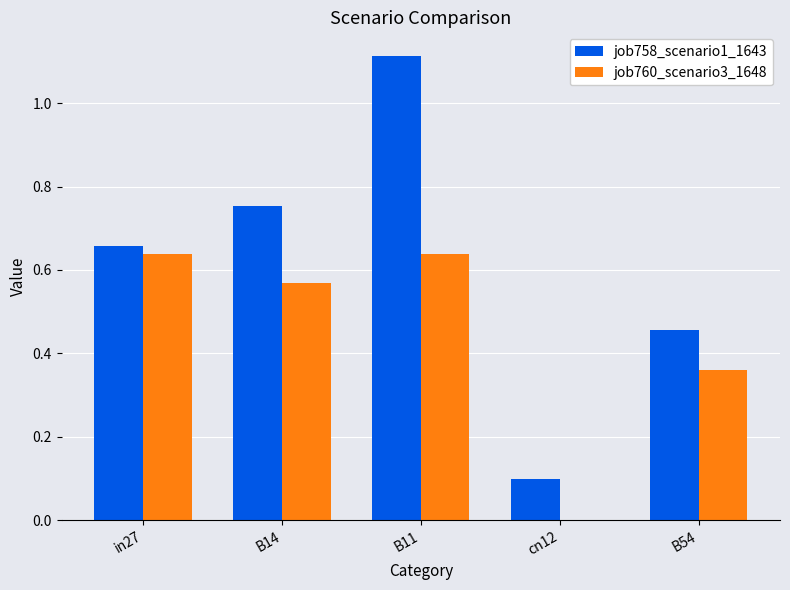

Which series has the widest spread of values?

job758_scenario1_1643